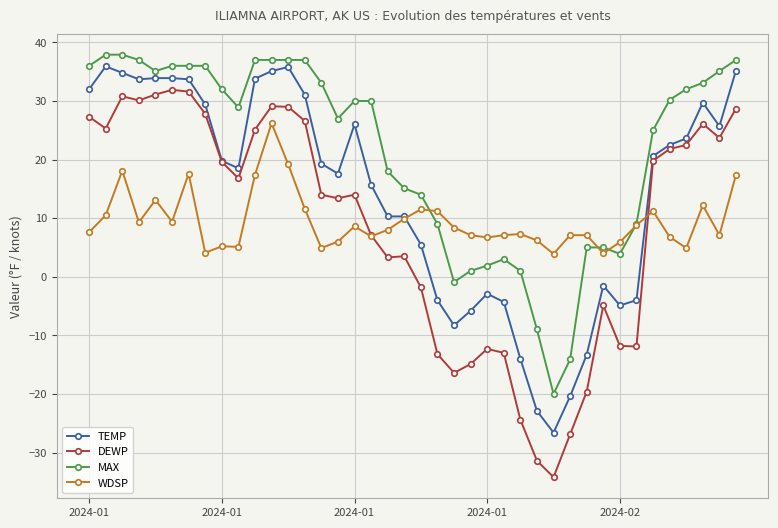

What is the greatest value displayed?

37.9